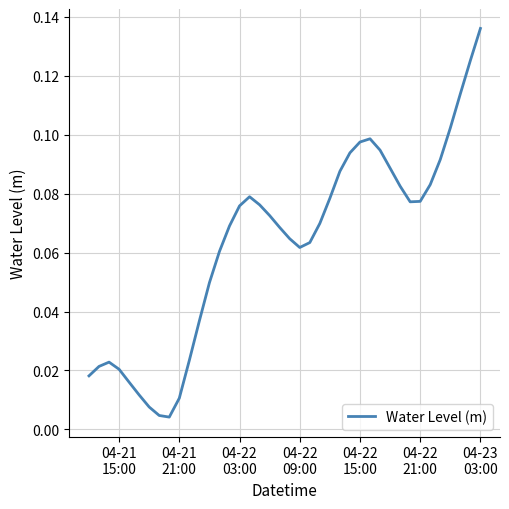

Does the chart display data point markers on the line(s)?

No